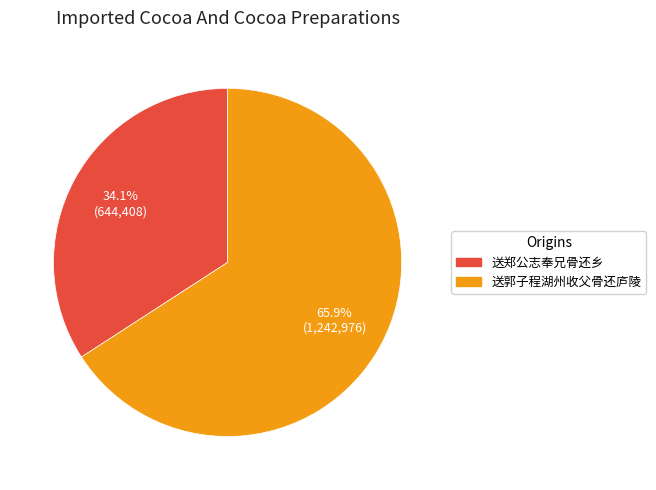

Approximately how many times larger is the value at 送郭子程湖州收父骨还庐陵 compared to 送郑公志奉兄骨还乡?

1.9